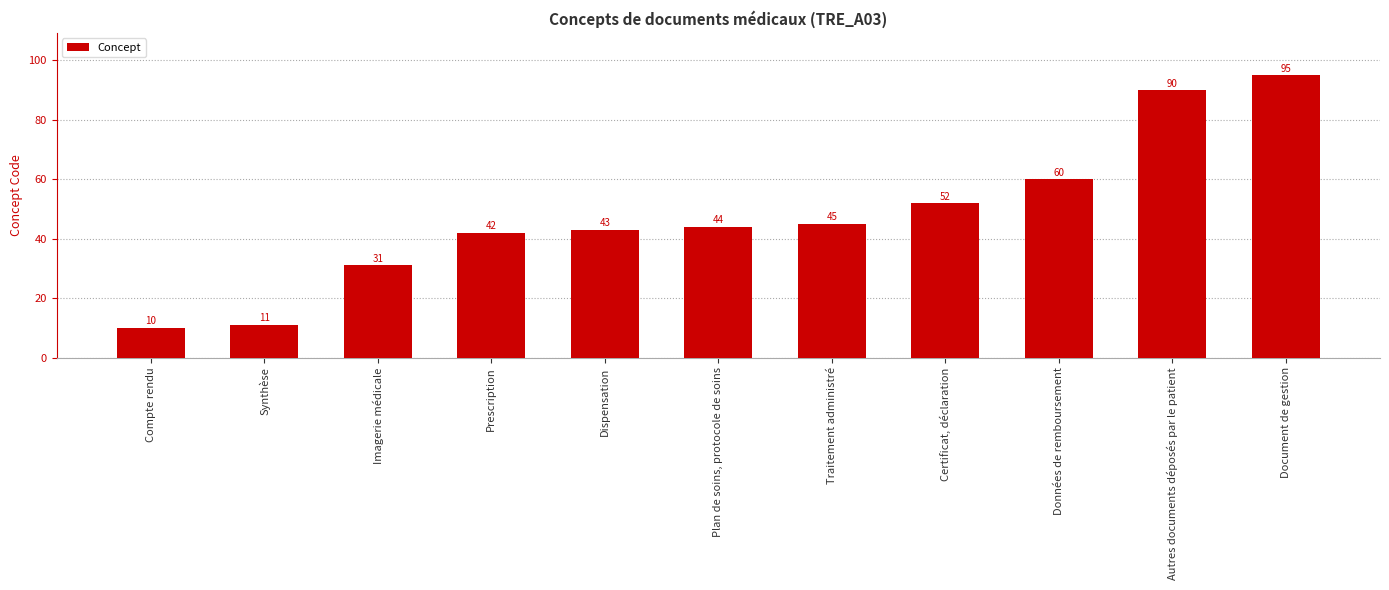

At which label is the value closest to 52?

Certificat, déclaration